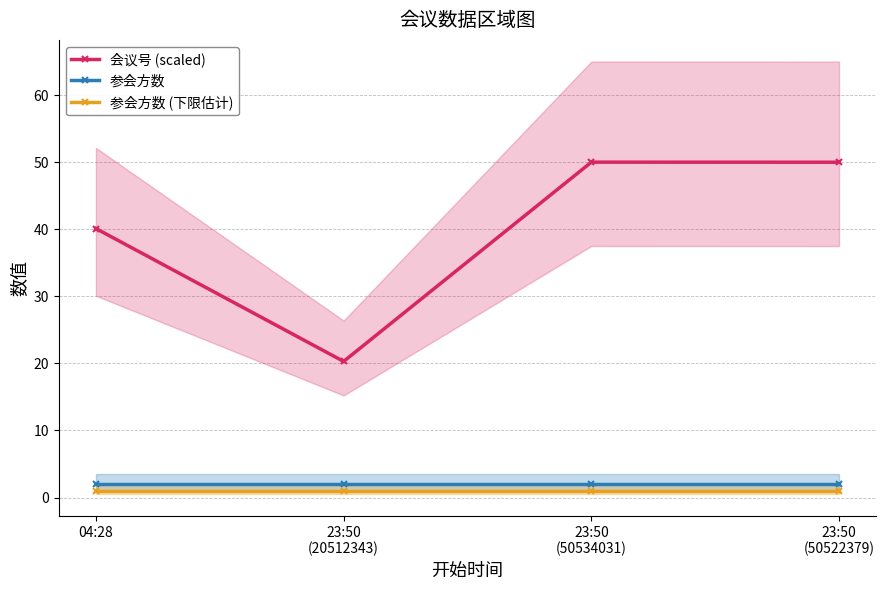

Reading left to right, what are all the values shown in this chart?

会议号 (scaled): 40.1	20.3	50.0	50.0
参会方数: 2.0	2.0	2.0	2.0
参会方数 (下限估计): 1.0	1.0	1.0	1.0